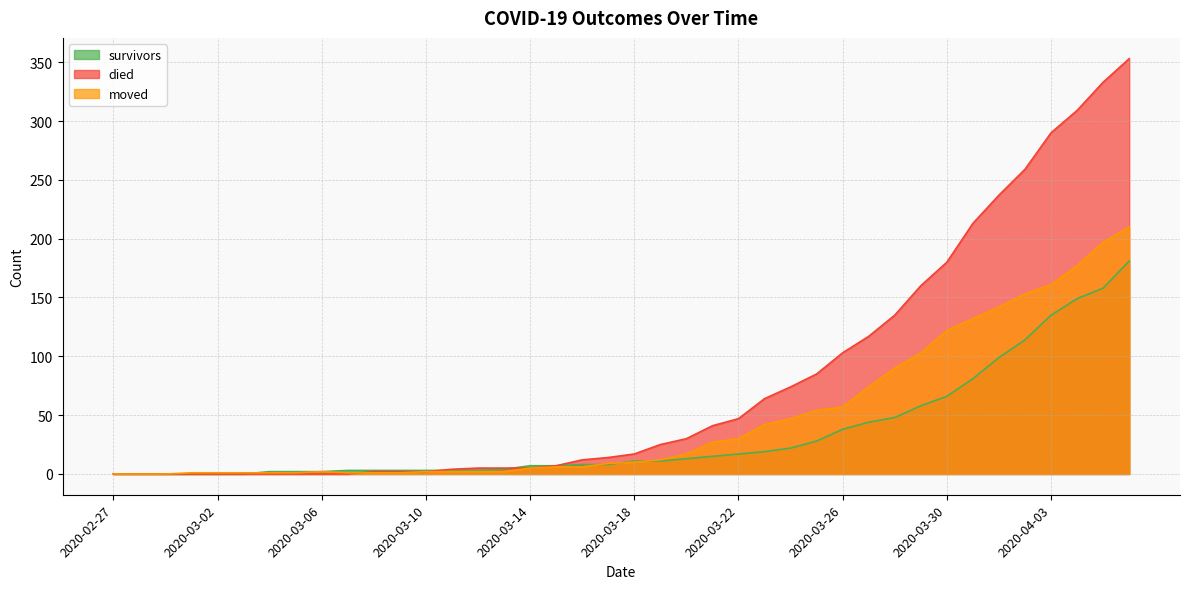

Rank the categories by died value from lowest to highest.

2020-02-27, 2020-02-28, 2020-02-29, 2020-03-01, 2020-03-02, 2020-03-03, 2020-03-04, 2020-03-05, 2020-03-06, 2020-03-07, 2020-03-08, 2020-03-09, 2020-03-10, 2020-03-11, 2020-03-12, 2020-03-13, 2020-03-14, 2020-03-15, 2020-03-16, 2020-03-17, 2020-03-18, 2020-03-19, 2020-03-20, 2020-03-21, 2020-03-22, 2020-03-23, 2020-03-24, 2020-03-25, 2020-03-26, 2020-03-27, 2020-03-28, 2020-03-29, 2020-03-30, 2020-03-31, 2020-04-01, 2020-04-02, 2020-04-03, 2020-04-04, 2020-04-05, 2020-04-06